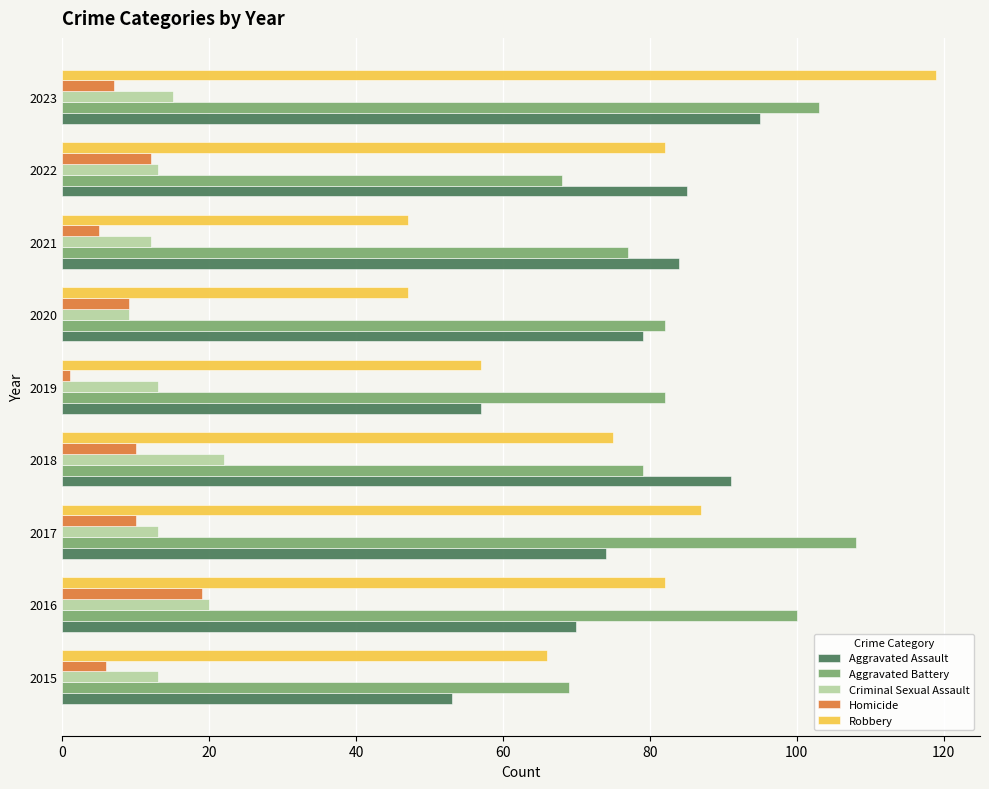

Which series has the largest range (max minus min)?

Robbery